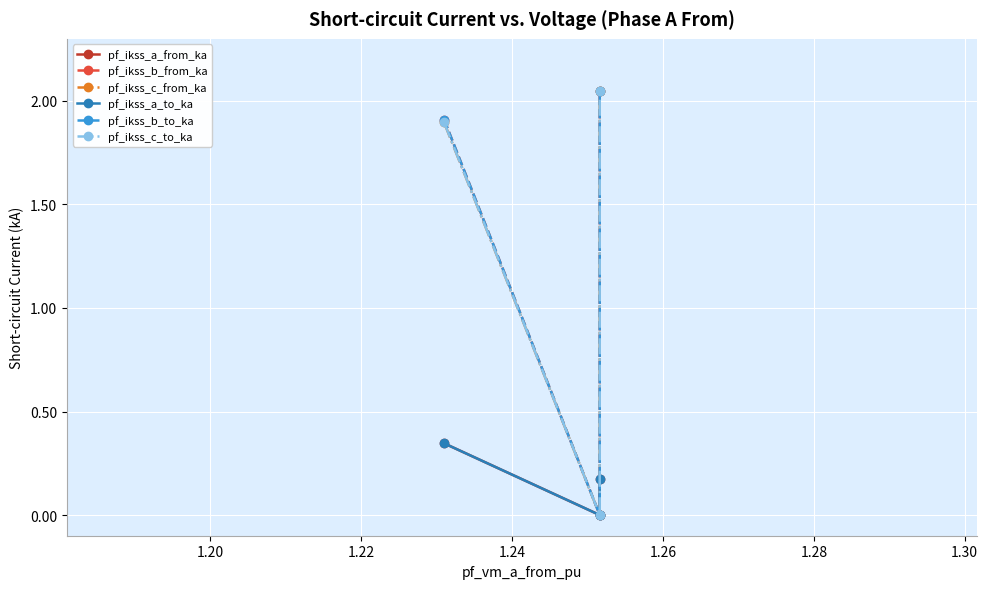

What is the highest value of the pf_ikss_a_to_ka series?

0.3